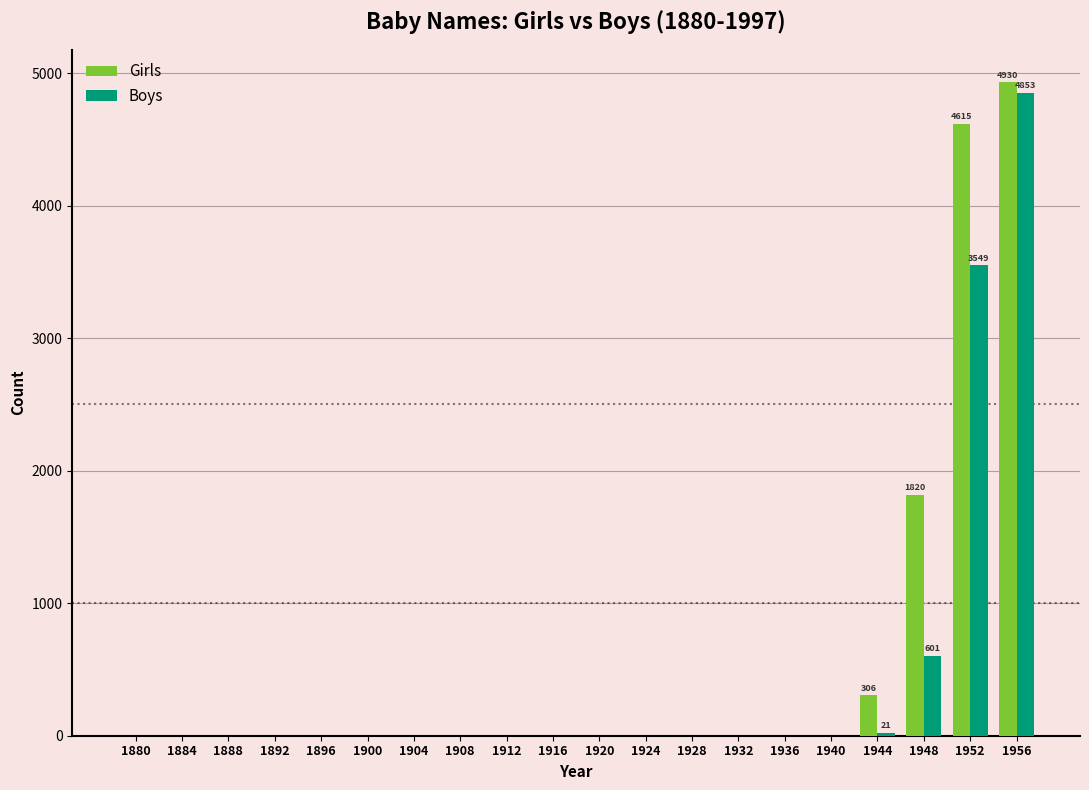

Is it true that Boys equals 3227 at 1936?

False